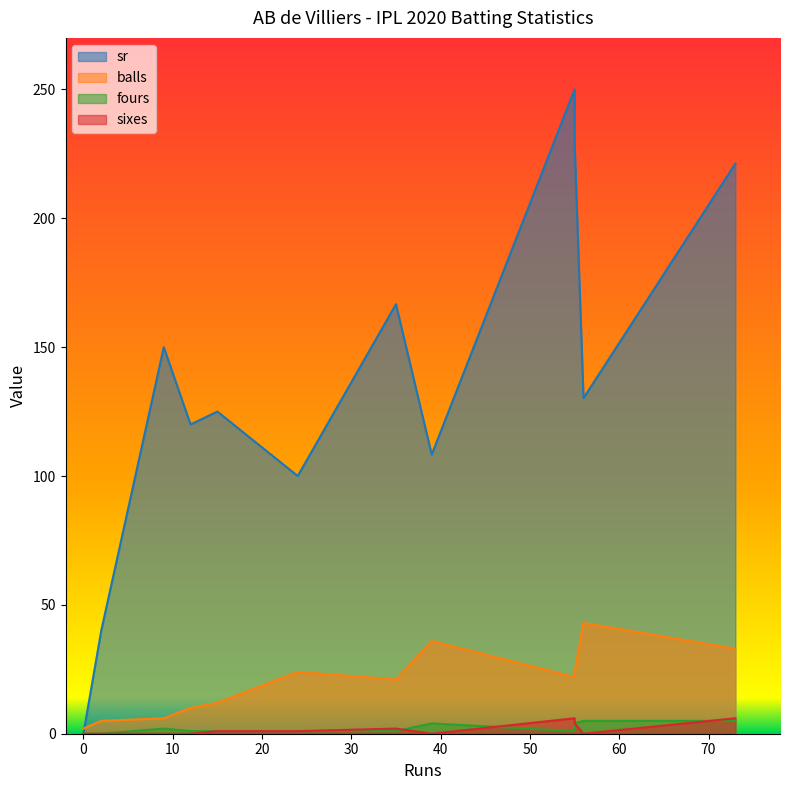

What is the sum of all sr values?

1640.6